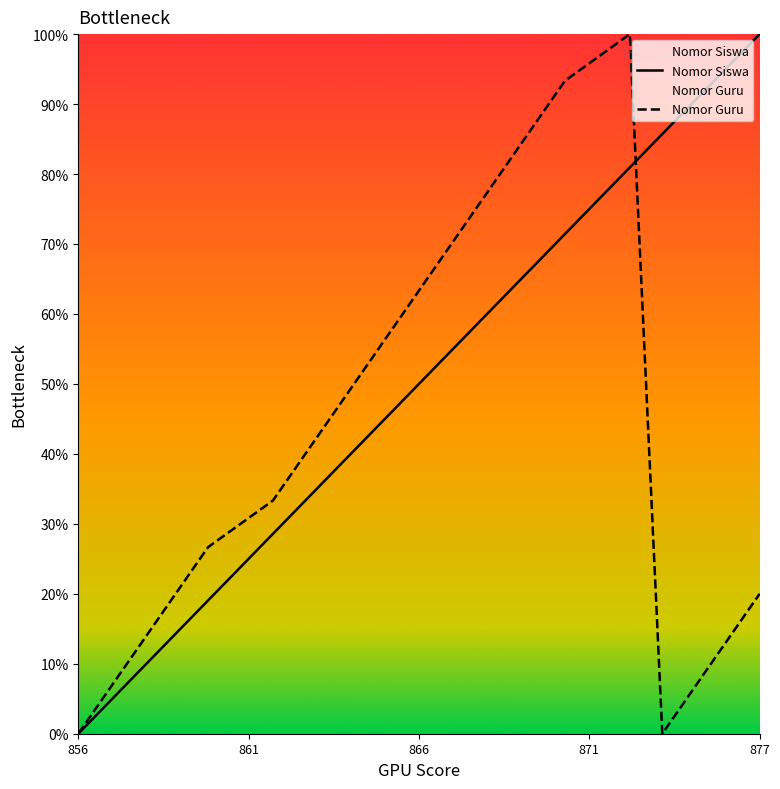

Rank the series at 877 from highest to lowest value.

Nomor Siswa, Nomor Guru